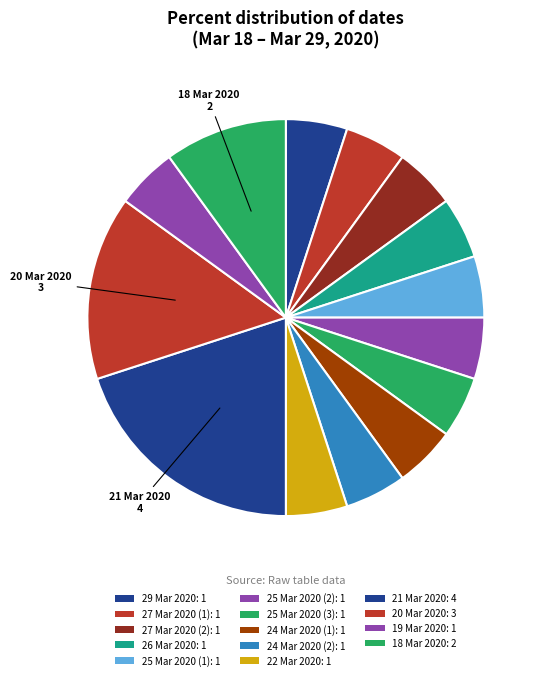

Count the number of slices in the pie.

14